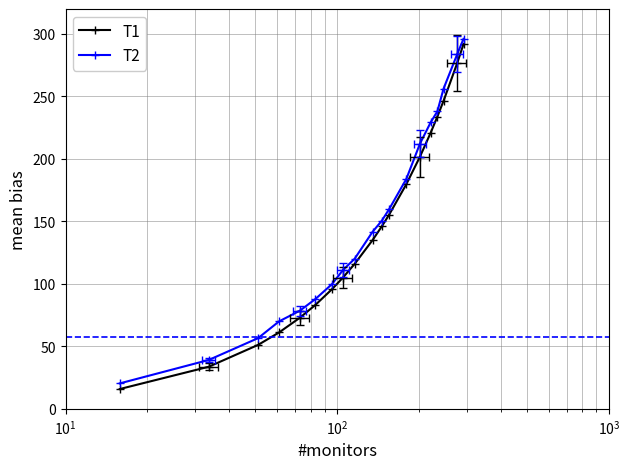

What is the difference between the maximum and minimum values in the T1 series?

276.1